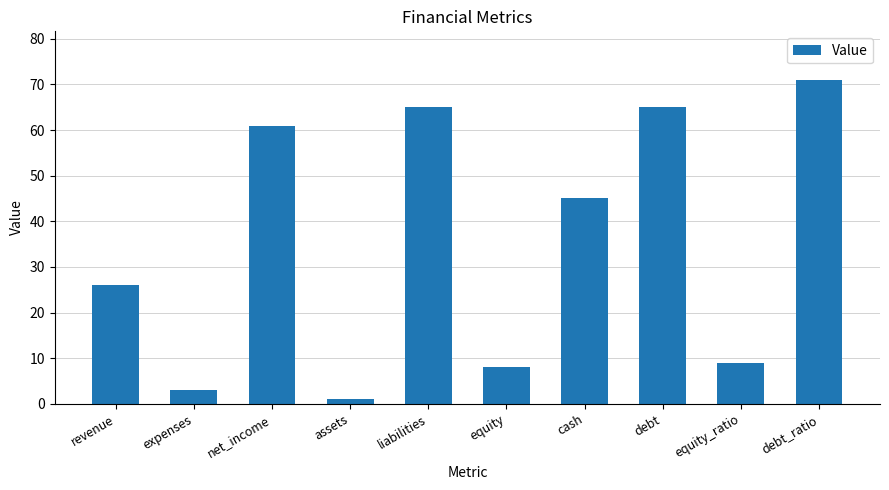

Where is the data nearest to the value 36?

cash